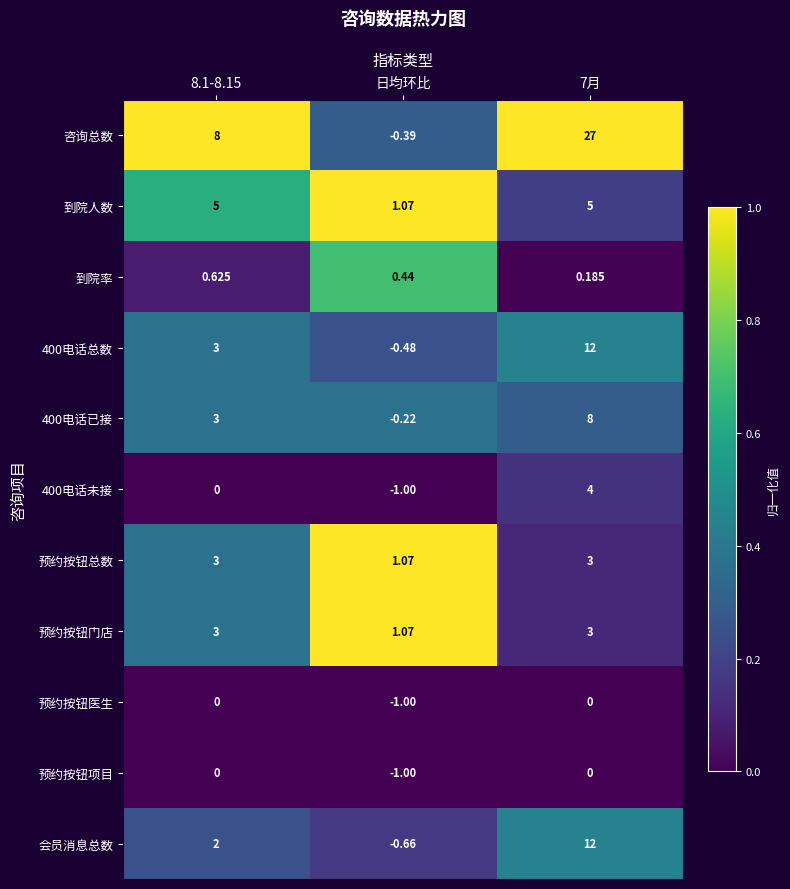

Which series has the largest total across all categories?

咨询总数